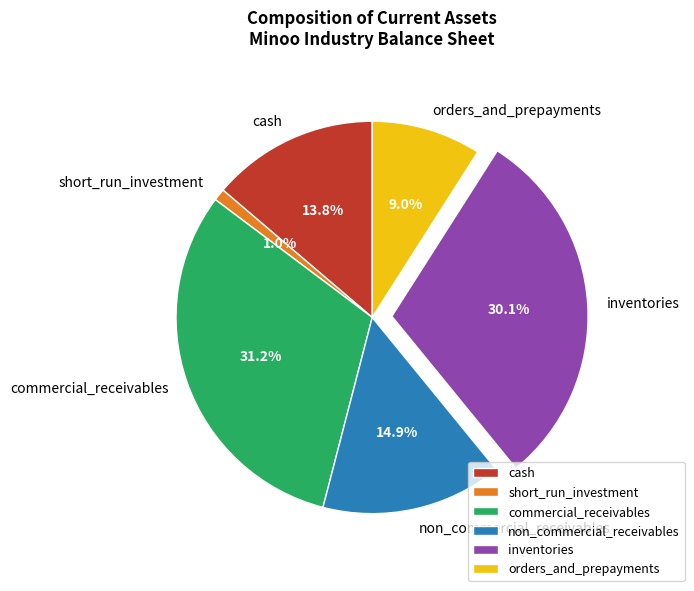

Is there a majority slice in this chart?

No